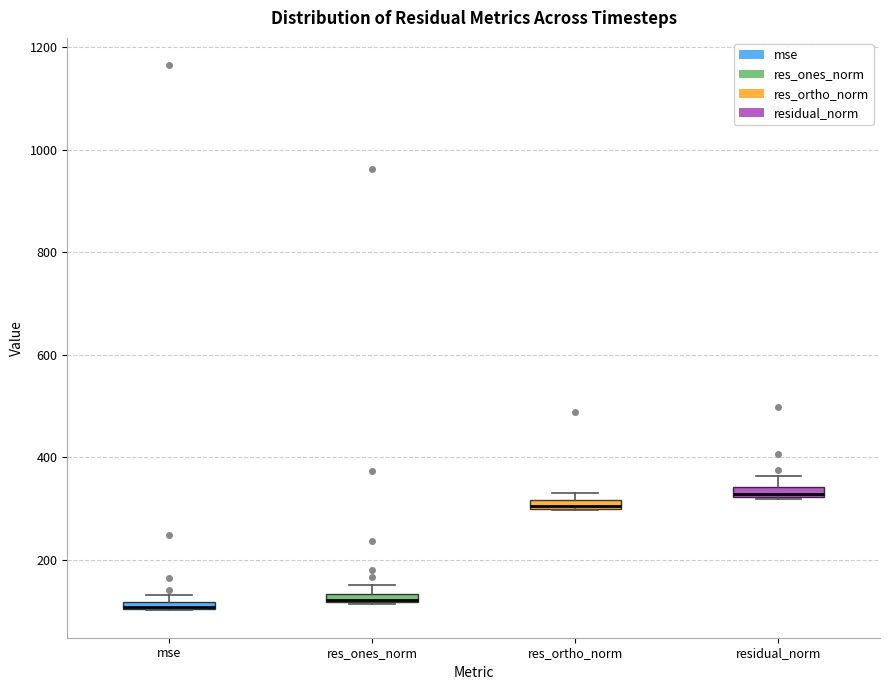

Where is the lower edge of the box for mse on the y-axis? The values are not printed on the chart, so give them approximately, as read against the axis.

100